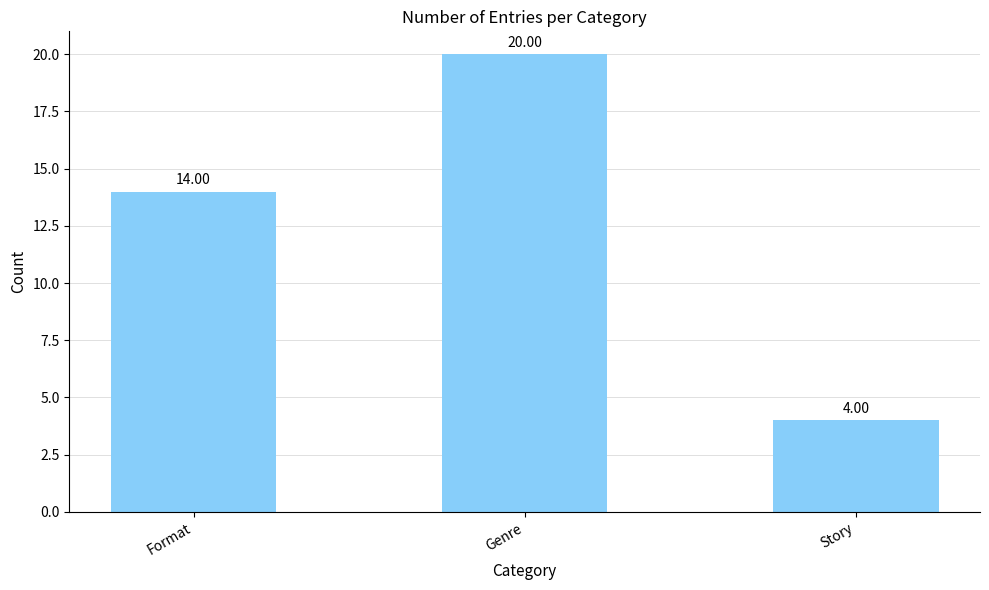

List the labels in order of value, largest first.

Genre, Format, Story